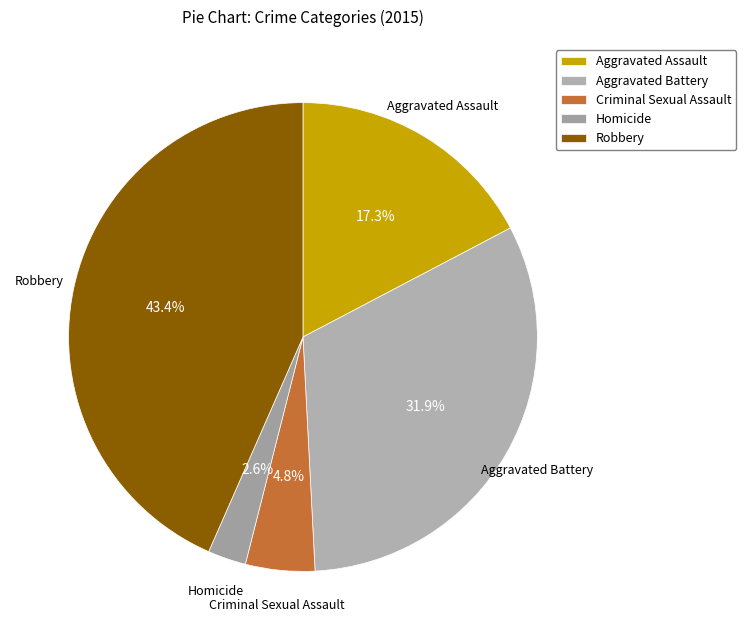

To the nearest percent, what portion does Criminal Sexual Assault represent?

5%